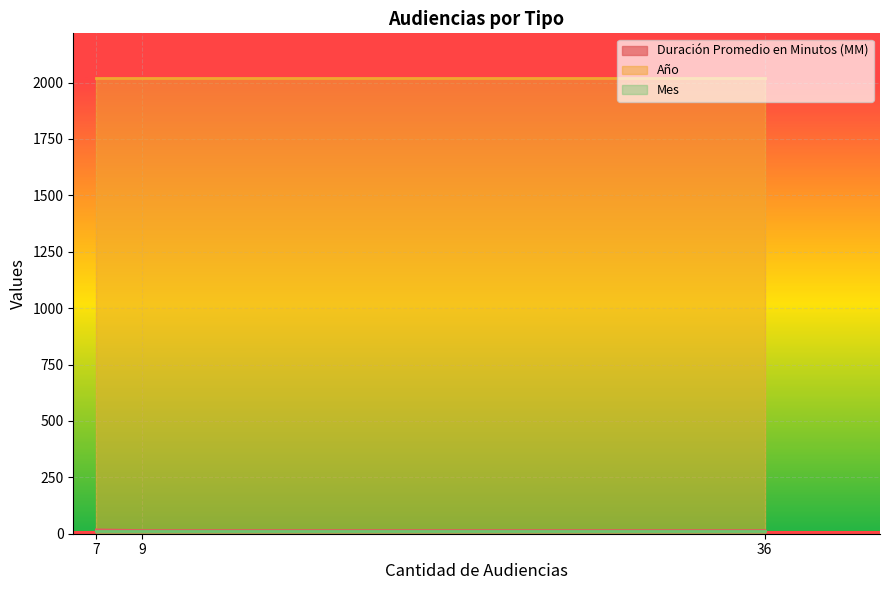

Is it true that Año equals 2811 at 9?

False